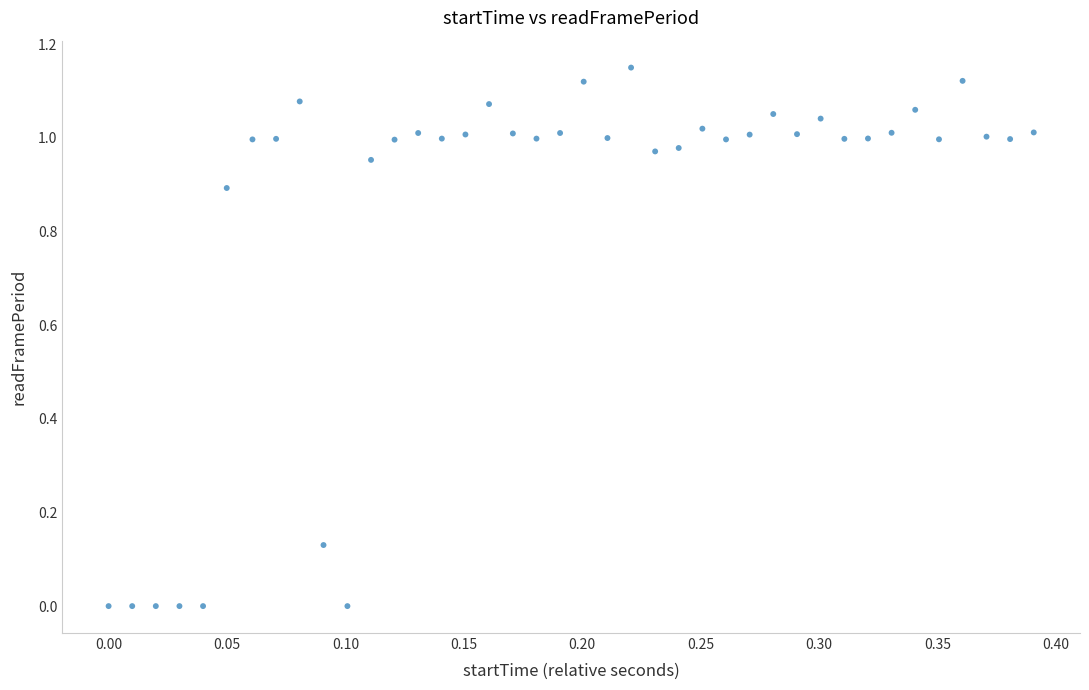

What is the range of X values (max minus min)?

0.4